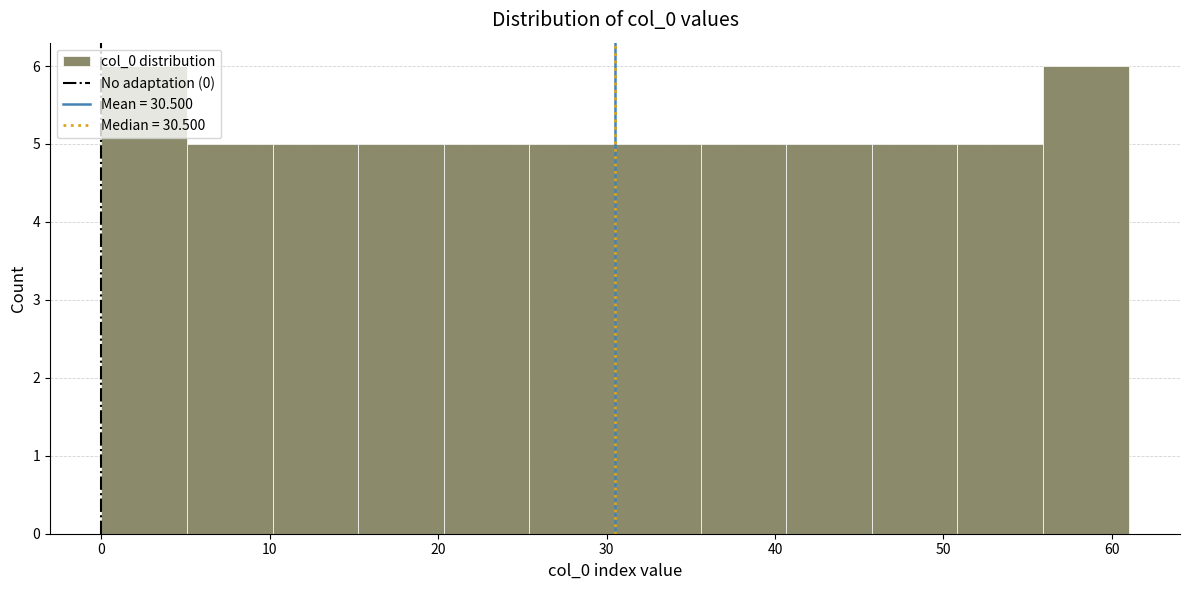

What is the height of the bar covering 5 to 10 on the x-axis? Neither the bar edges nor the heights are printed on the chart, so give them approximately, as read against the axes.

5